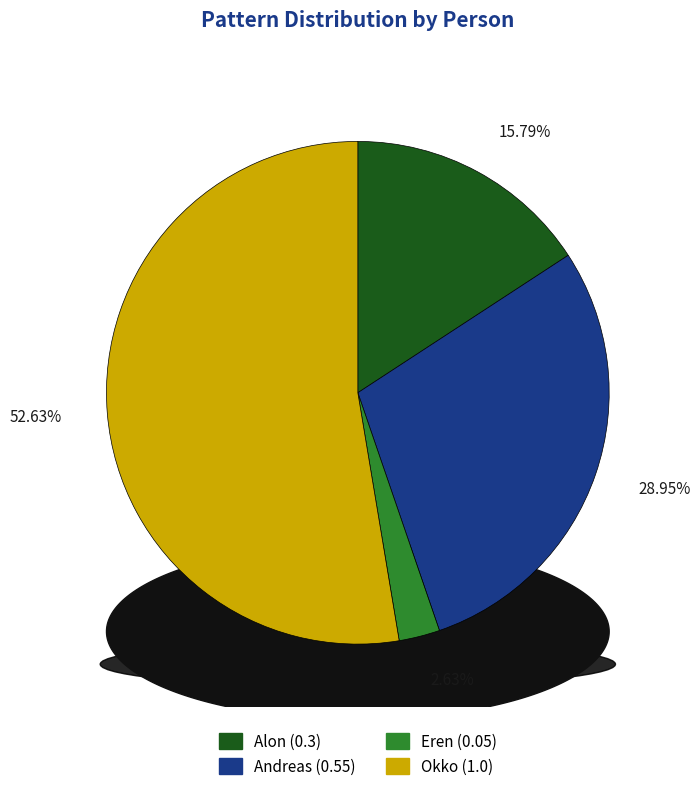

Rank the categories by value from highest to lowest.

Okko, Andreas, Alon, Eren